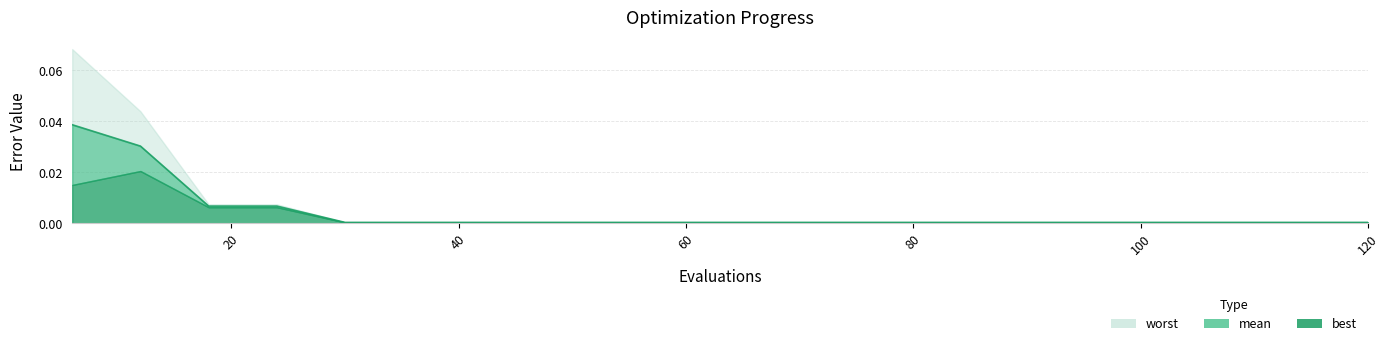

Which has a higher value, 90 or 30?

90